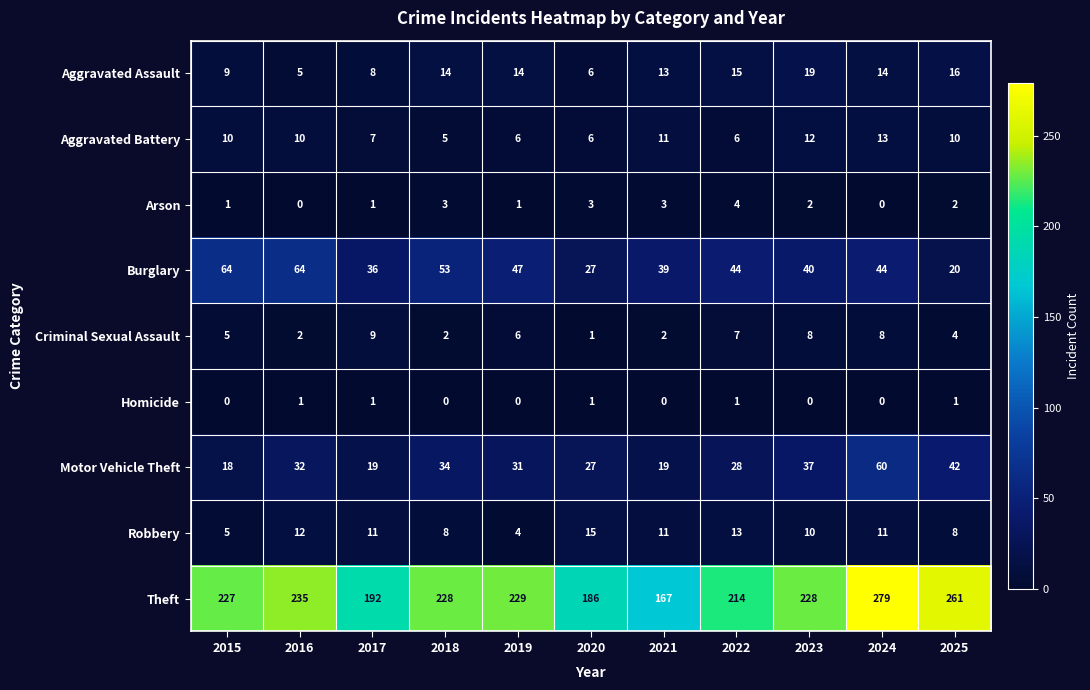

List the series in order of their peak value, lowest first.

Homicide, Arson, Criminal Sexual Assault, Aggravated Battery, Robbery, Aggravated Assault, Motor Vehicle Theft, Burglary, Theft